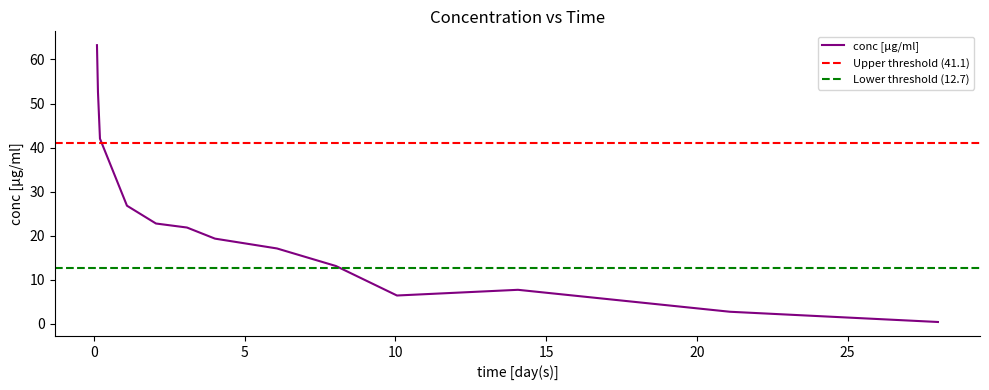

What is the change in value from 2.056872 to 10.05213?

-16.3